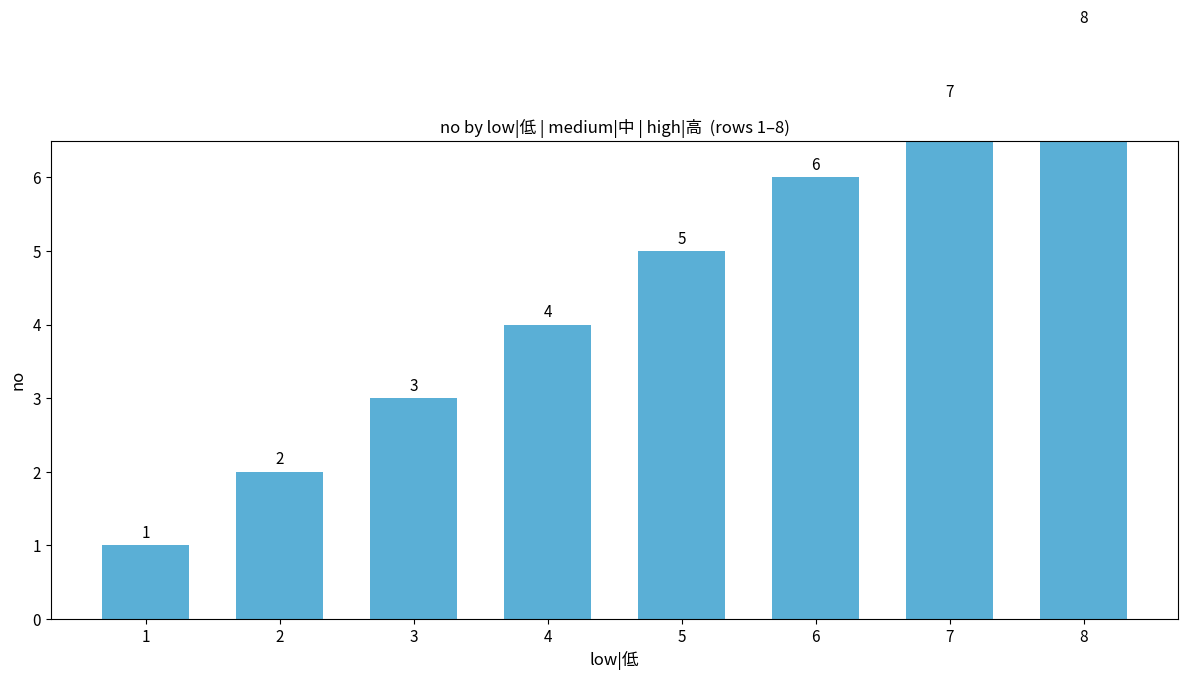

Reading left to right, transcribe all the data shown in this chart.

1=1	2=2	3=3	4=4	5=5	6=6	7=7	8=8